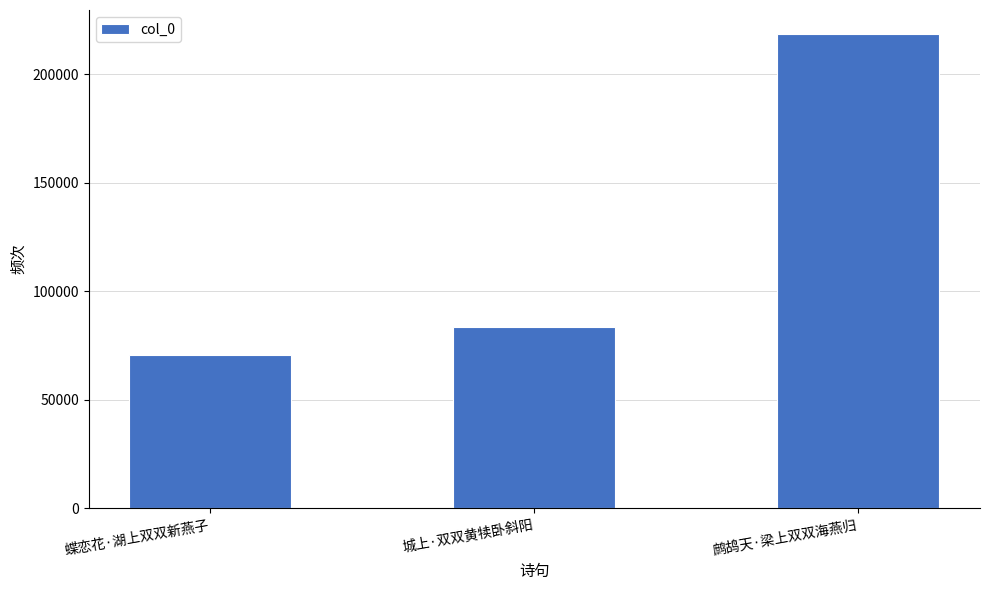

What is the ratio of the value at 蝶恋花·湖上双双新燕子 to the value at 鹧鸪天·梁上双双海燕归?

0.3